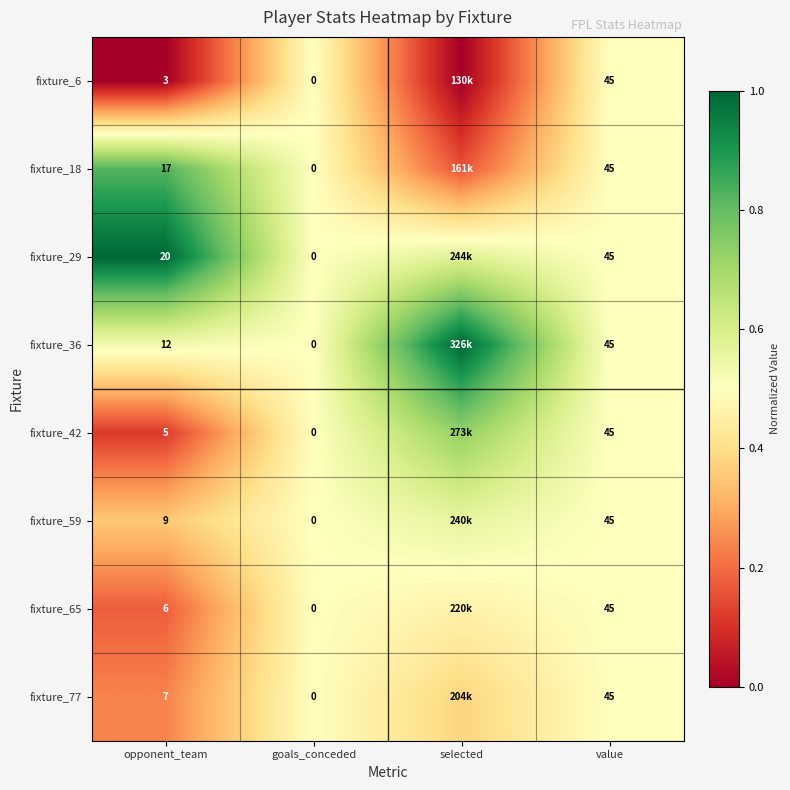

At how many categories does at least one series exceed 0?

4